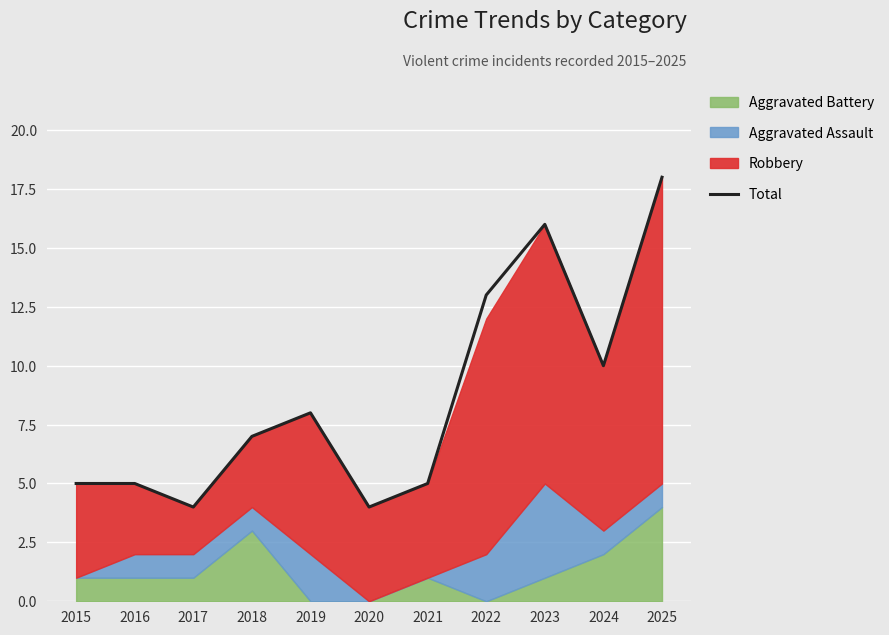

What is the maximum value shown in the chart?

18